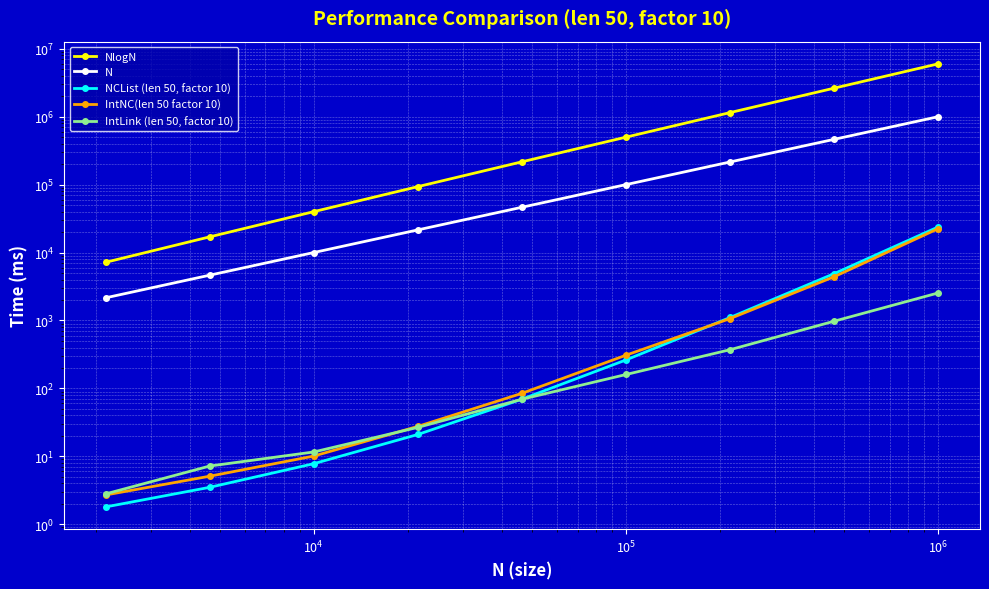

What are all the series names shown in the legend?

NlogN, N, NCList (len 50, factor 10), IntNC(len 50 factor 10), IntLink (len 50, factor 10)